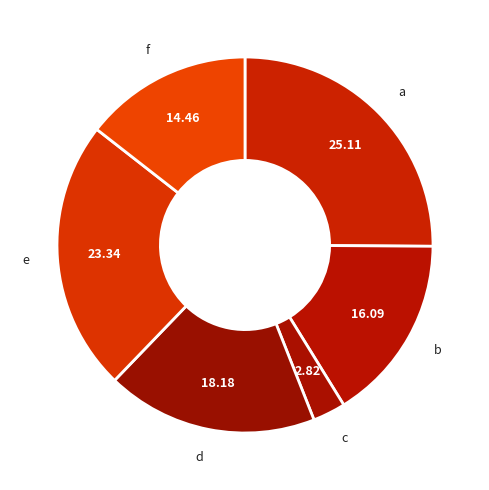

Which slice is the largest?

a